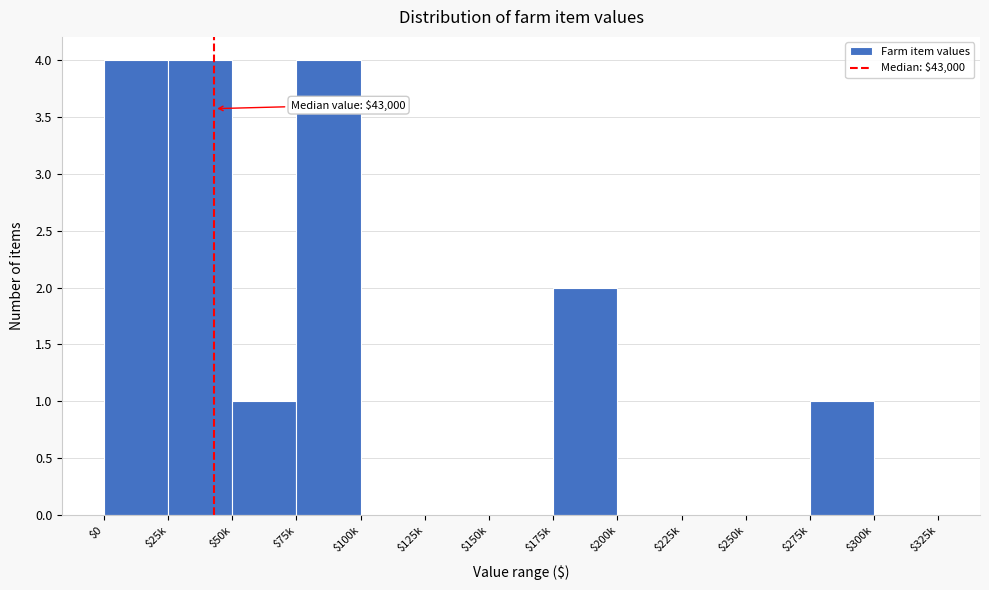

Is it true that the value at $0 is 1?

False